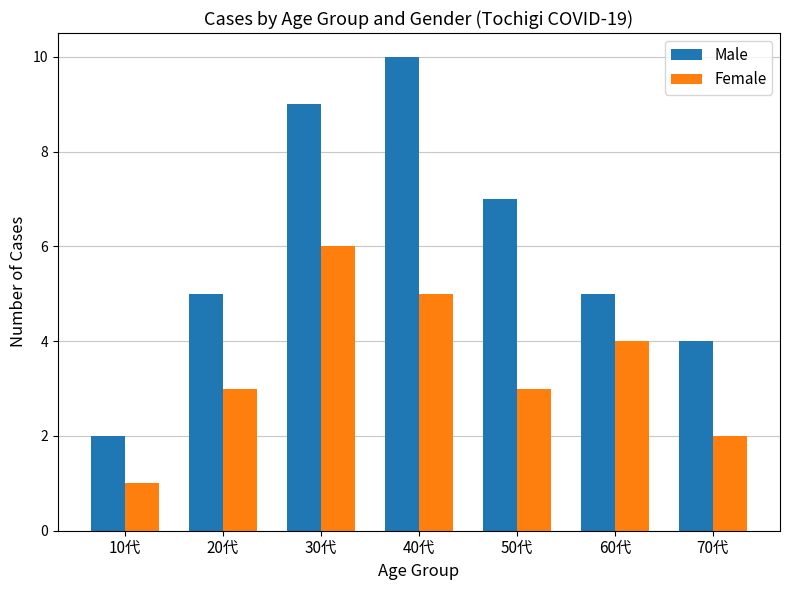

True or false: Male has a value of 2 at 10代.

True